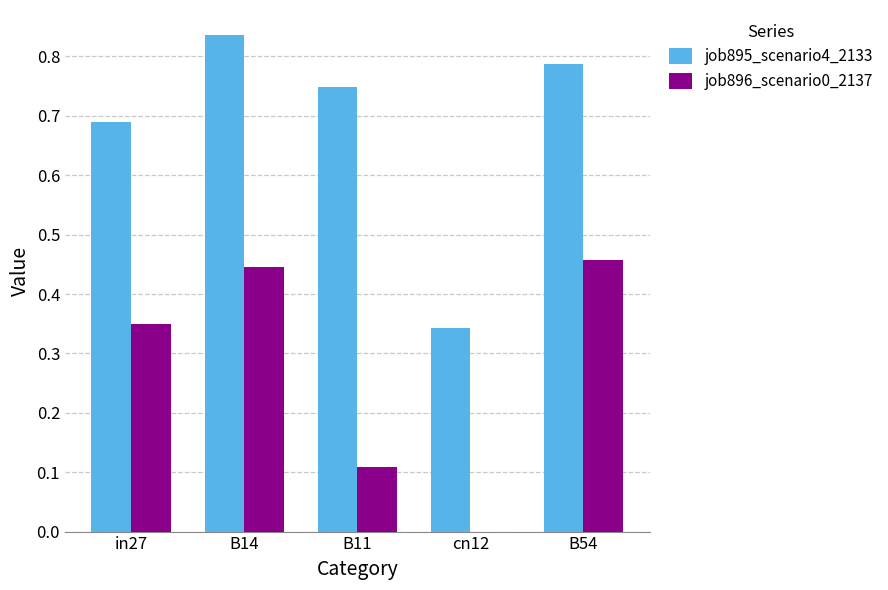

Is it true that job896_scenario0_2137 equals 0.0 at cn12?

True